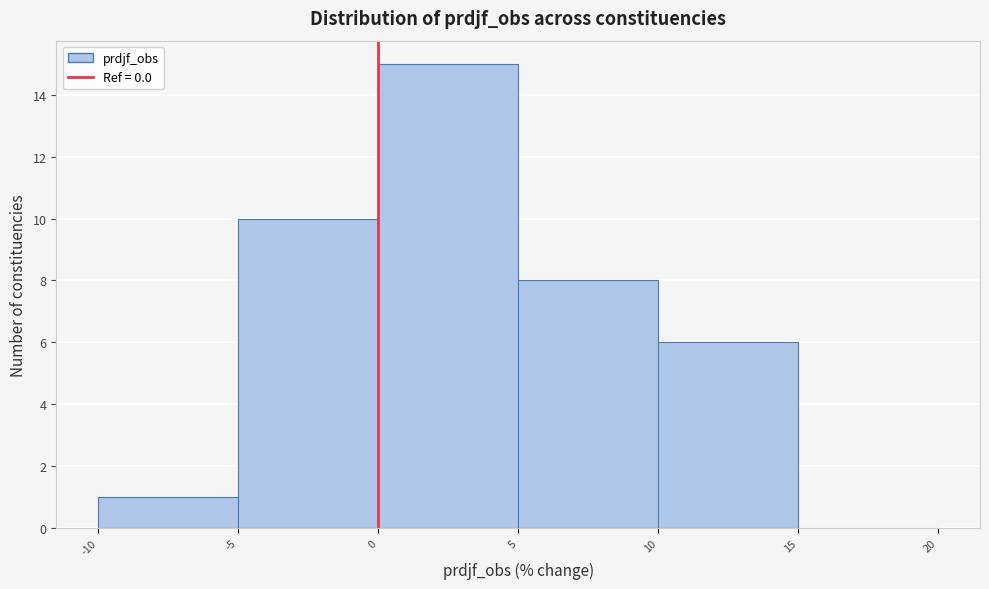

What is the height of the bar covering 5 to 10 on the x-axis? The values are not printed on the chart, so give them approximately, as read against the axis.

8